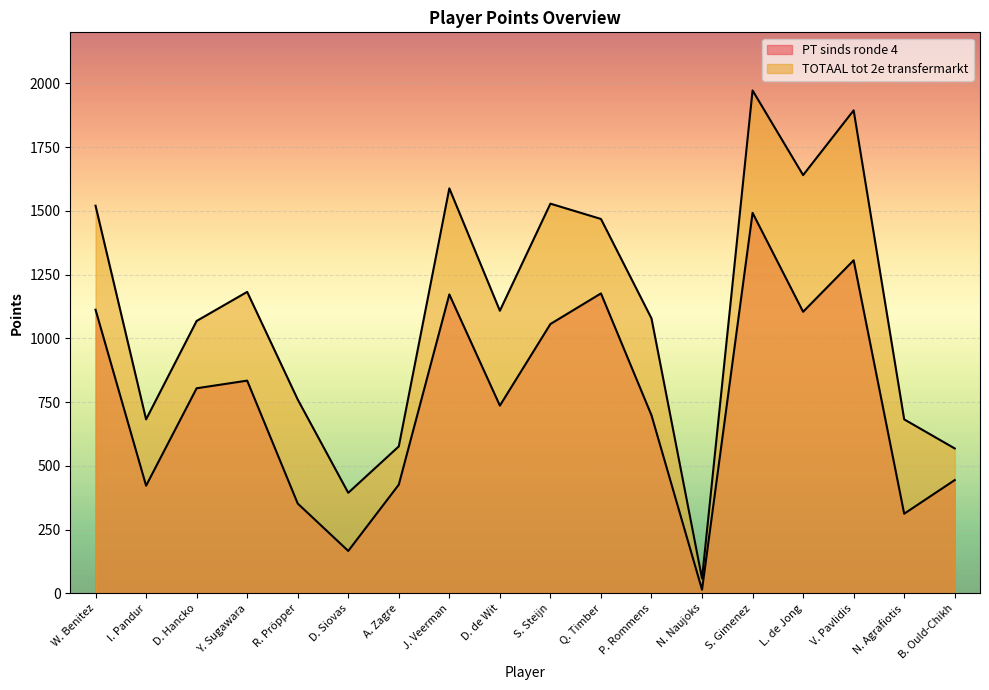

List the labels in order of TOTAAL tot 2e transfermarkt value, largest first.

S. Gimenez, V. Pavlidis, L. de Jong, J. Veerman, S. Steijn, W. Benitez, Q. Timber, Y. Sugawara, D. de Wit, P. Rommens, D. Hancko, R. Pröpper, I. Pandur, N. Agrafiotis, A. Zagre, B. Ould-Chikh, D. Siovas, N. Naujoks